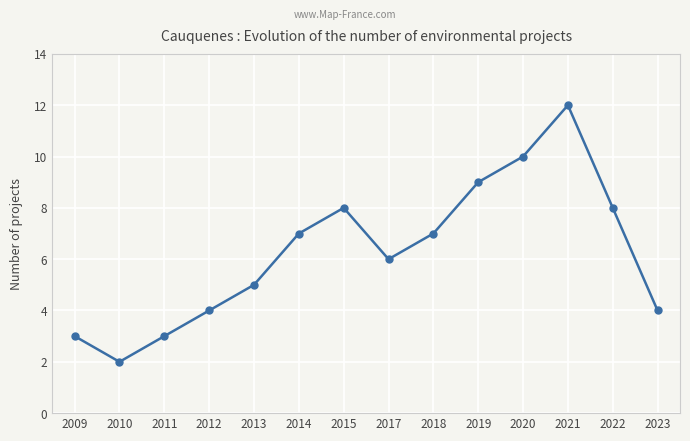

How many points are higher than both their immediate neighbors (excluding endpoints)?

2